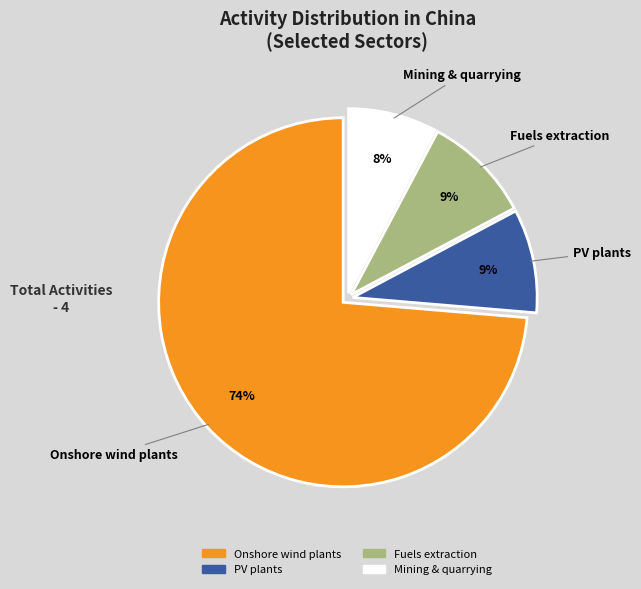

Does Mining & quarrying represent more than half of the total?

No